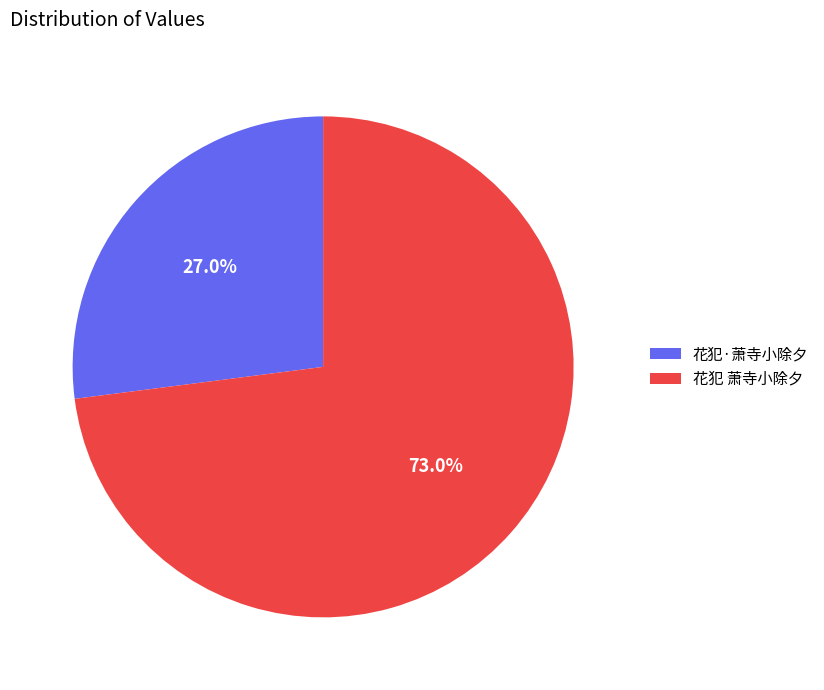

Is it true that 花犯 萧寺小除夕 is 61% of the pie?

False